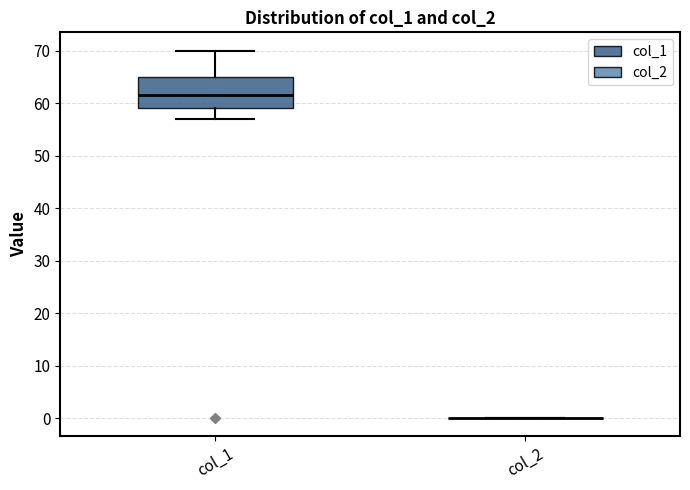

Reading left to right, read every box against the y-axis: the position of its median line, the range the box covers, and the ends of its whiskers. The values are not printed on the chart, so give them approximately, as read against the axis.

col_1: median 62, box 59 to 65, whiskers 57 to 70
col_2: box collapsed to a line at 0, whiskers 0 to 0